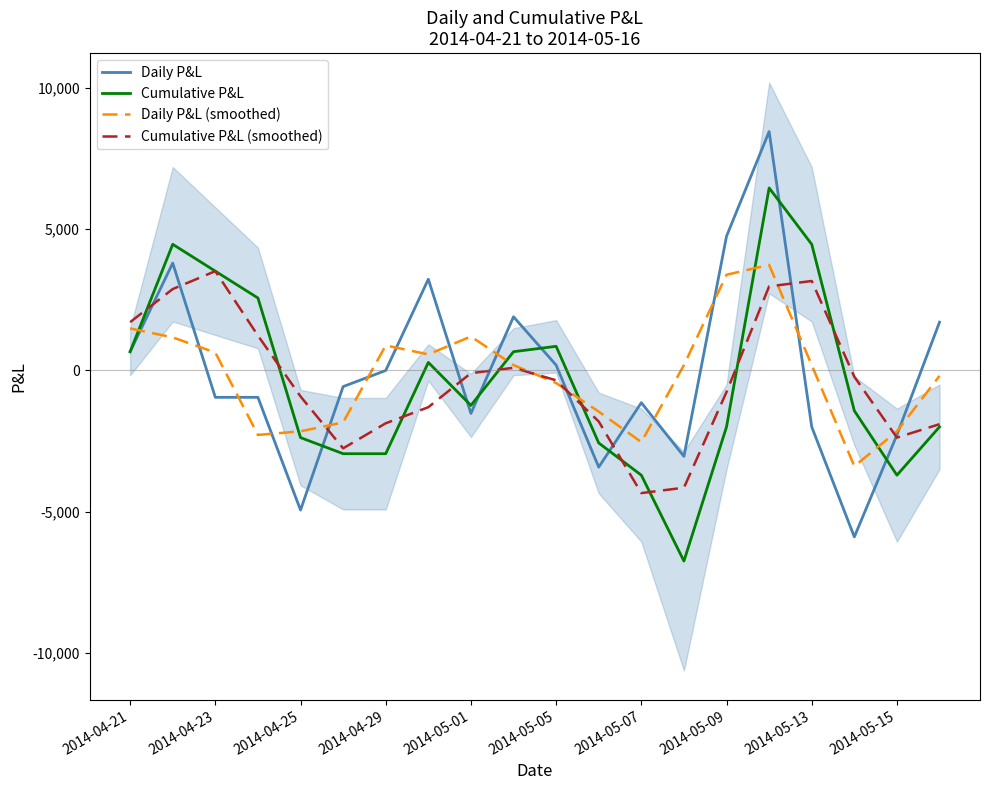

The value of Daily P&L (smoothed) at 13 is 190.0. True or false?

True